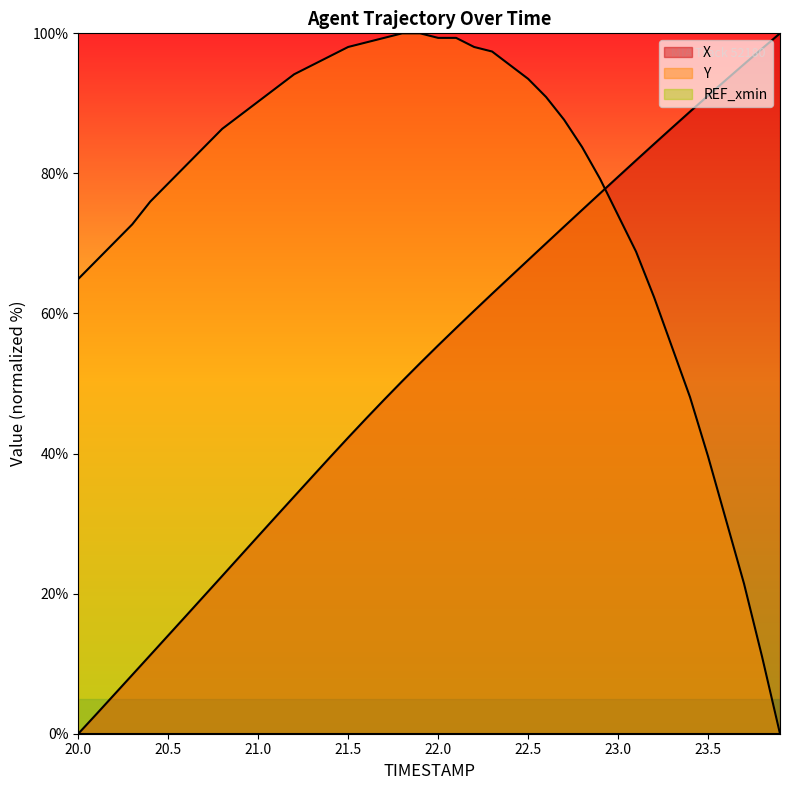

The value of Y at 20.0 is 64.9. True or false?

True